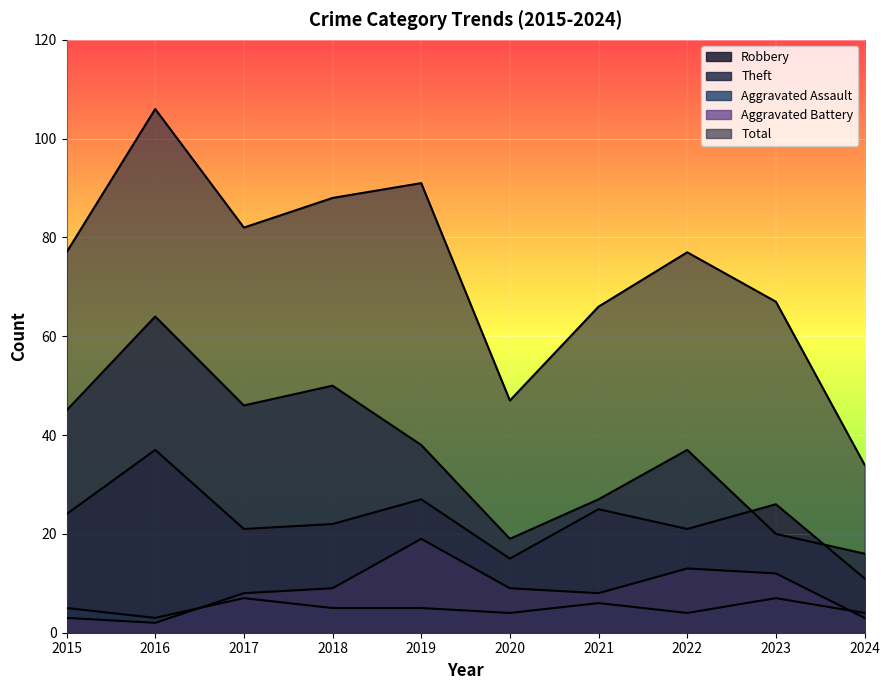

What is the value of the Robbery point at the 5th from the left?

27